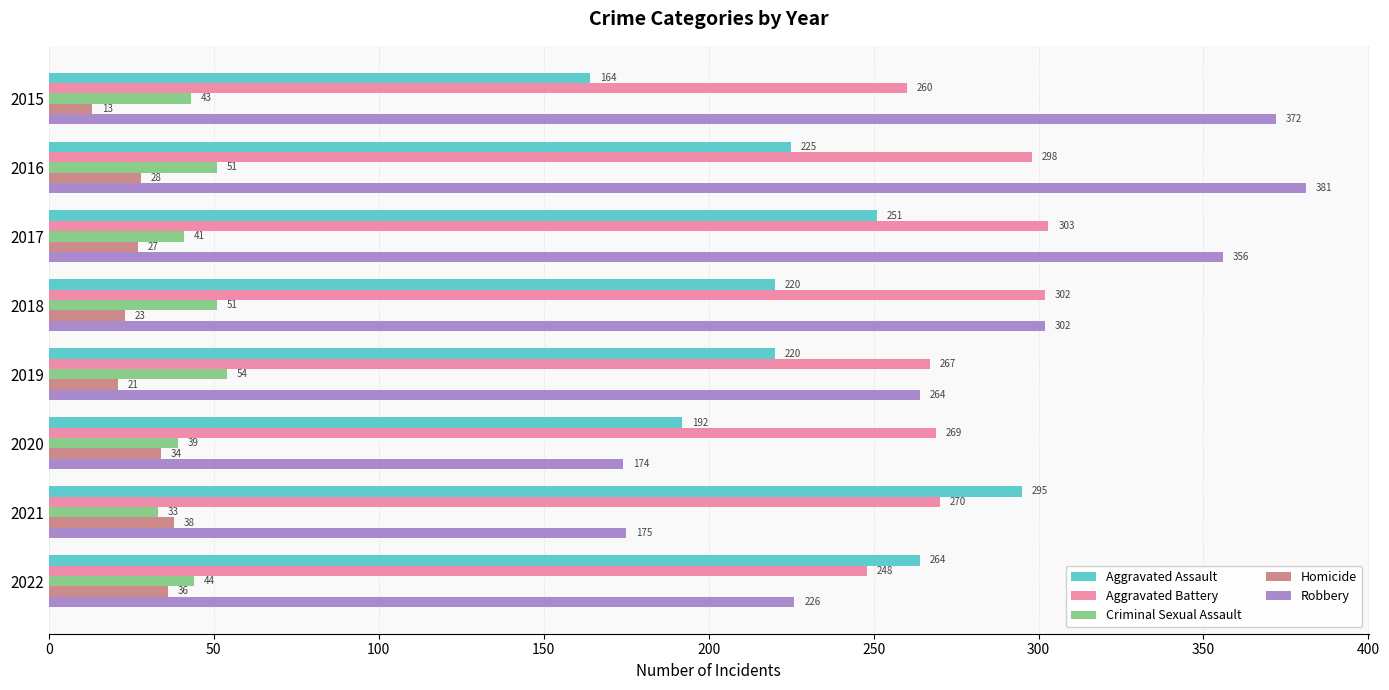

At which label is Aggravated Assault closest to 229?

2016